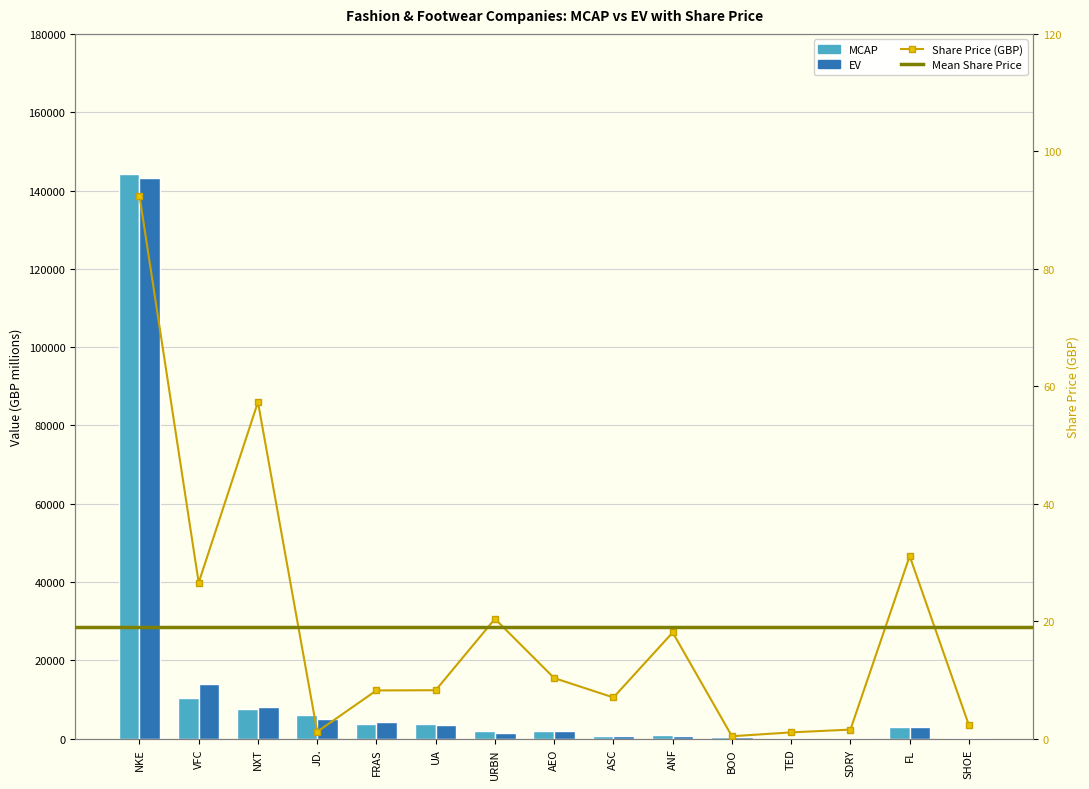

What is the difference between the maximum and minimum values in the MCAP series?

144061.3